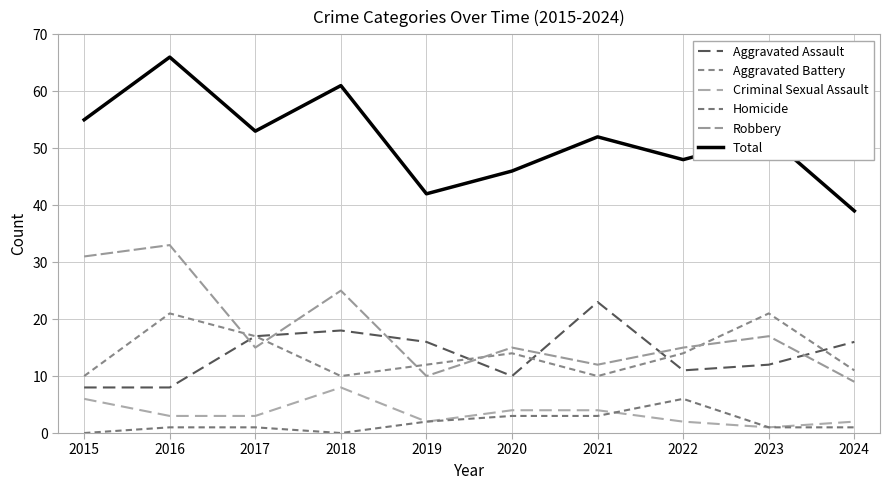

Is it true that Criminal Sexual Assault equals 11 at 2018?

False